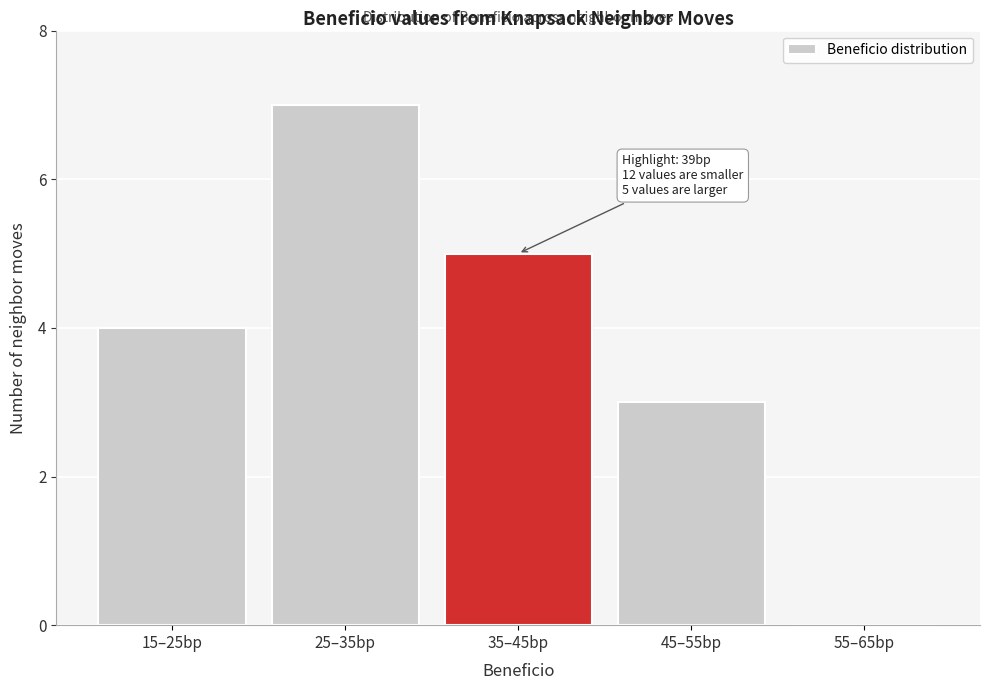

Reading left to right, extract all data points from this chart.

15–25bp=4	25–35bp=7	35–45bp=5	45–55bp=3	55–65bp=0